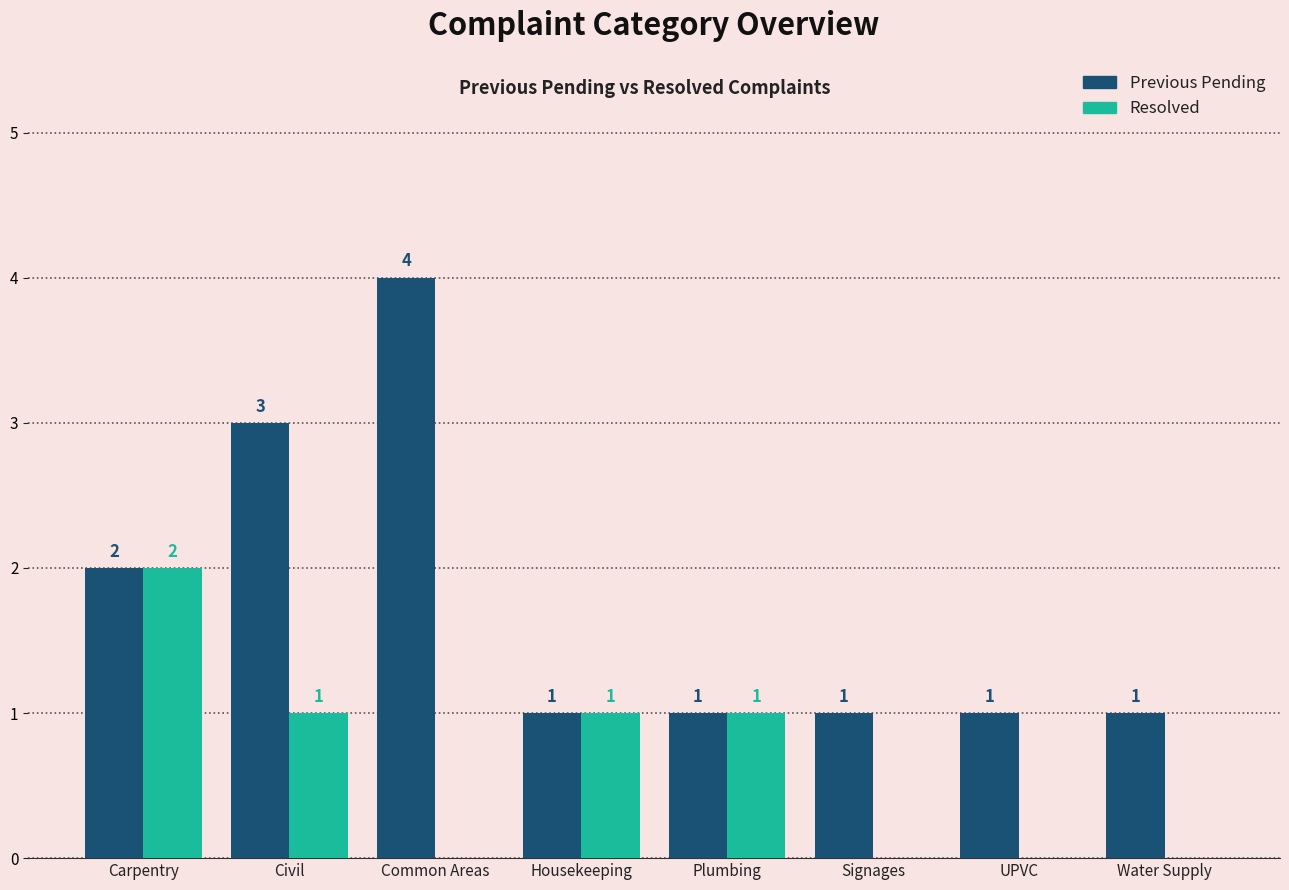

Between Civil and Signages, which series saw the biggest shift?

Previous Pending